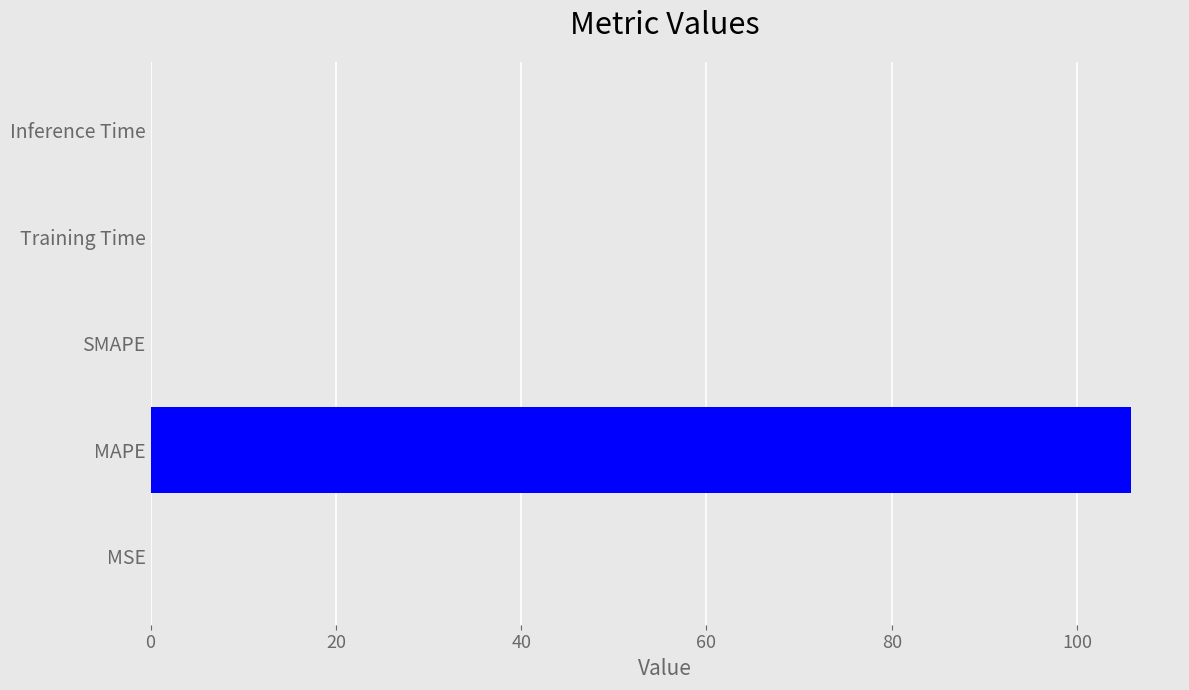

What is the maximum value shown in the chart?

105.8